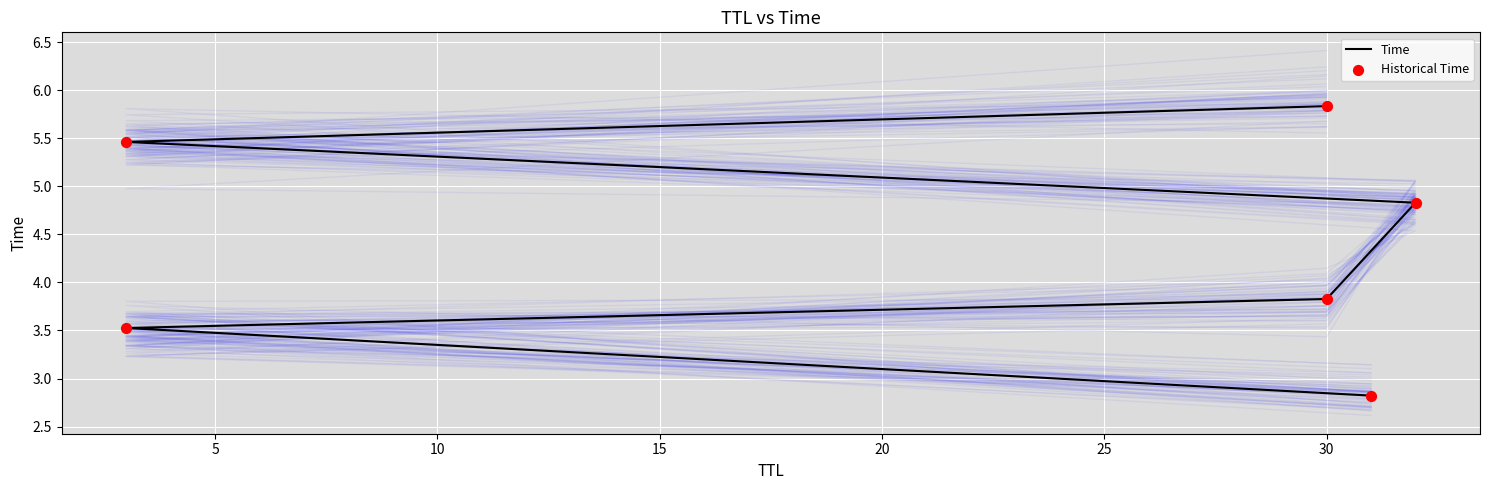

What are all the series names shown in the legend?

Time, Historical Time